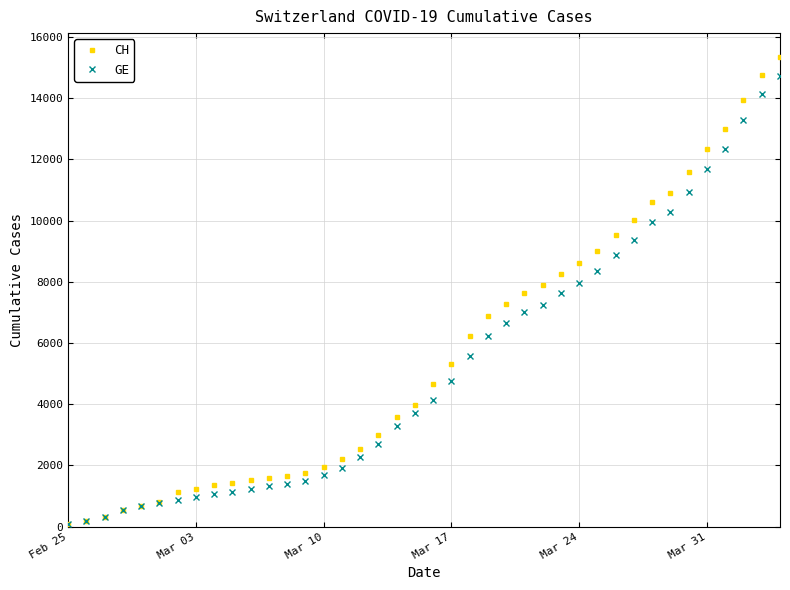

What is the value of the GE point at the 27th from the left?

7244